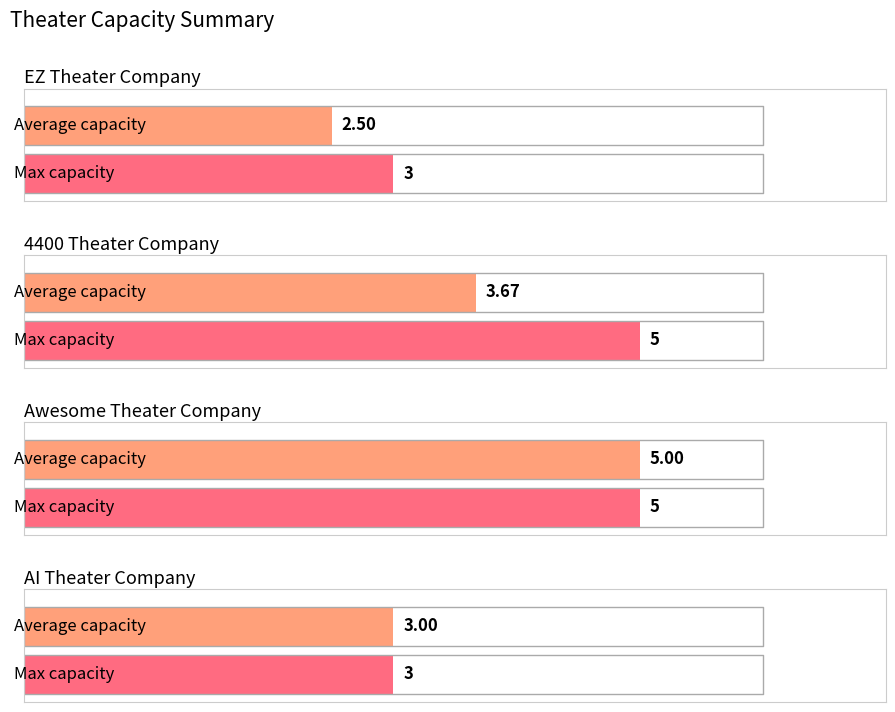

What is the difference between the values at 4400 Theater Company and 4400 Theater Company?

1